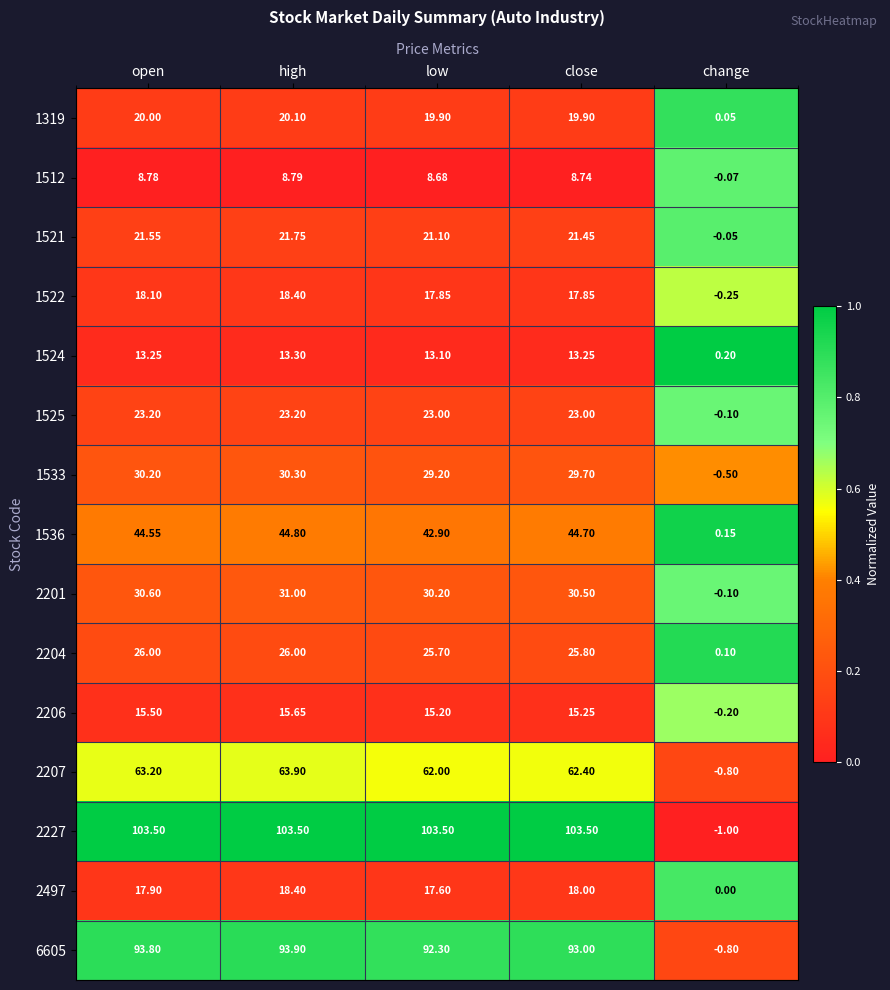

Is the value of 1319 at close greater than the value of 6605 at low?

No